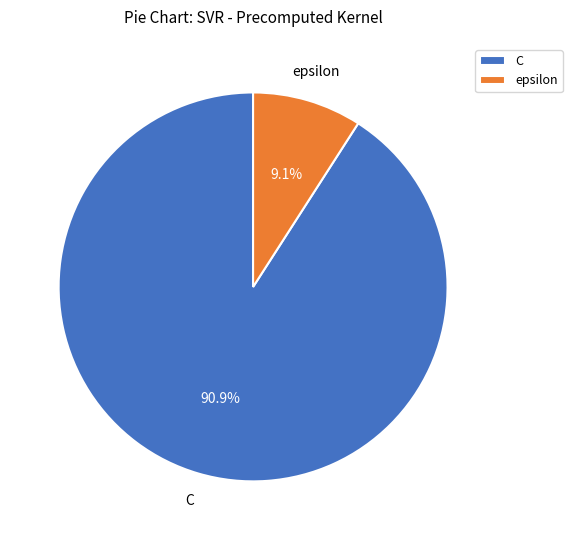

Combined, what portion of the pie is C and epsilon?

100.0%